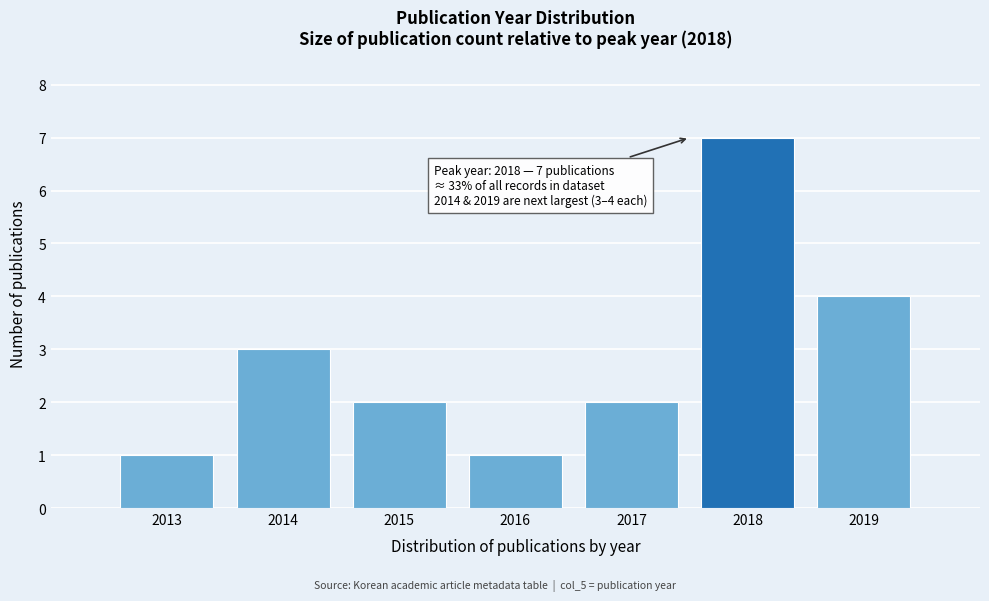

Reading right to left, list all the values displayed in this chart.

2019=4	2018=7	2017=2	2016=1	2015=2	2014=3	2013=1